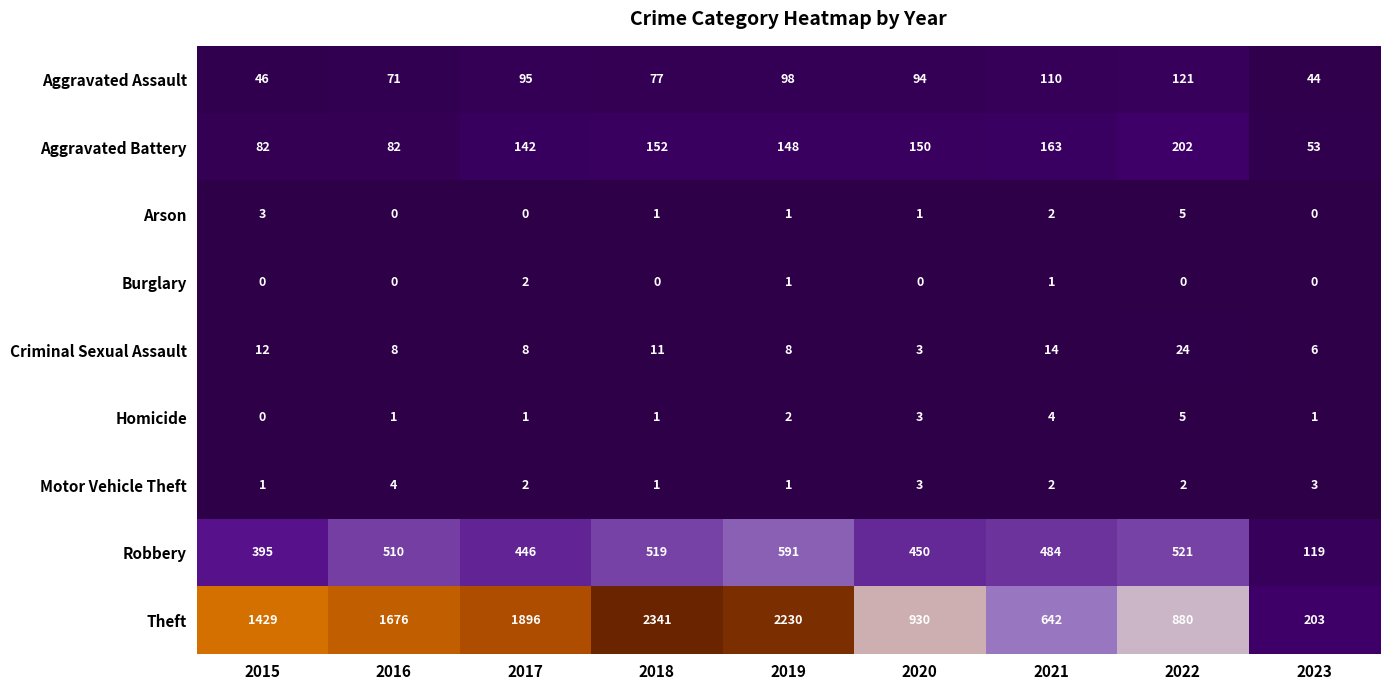

What is the average value of the Theft series?

1359